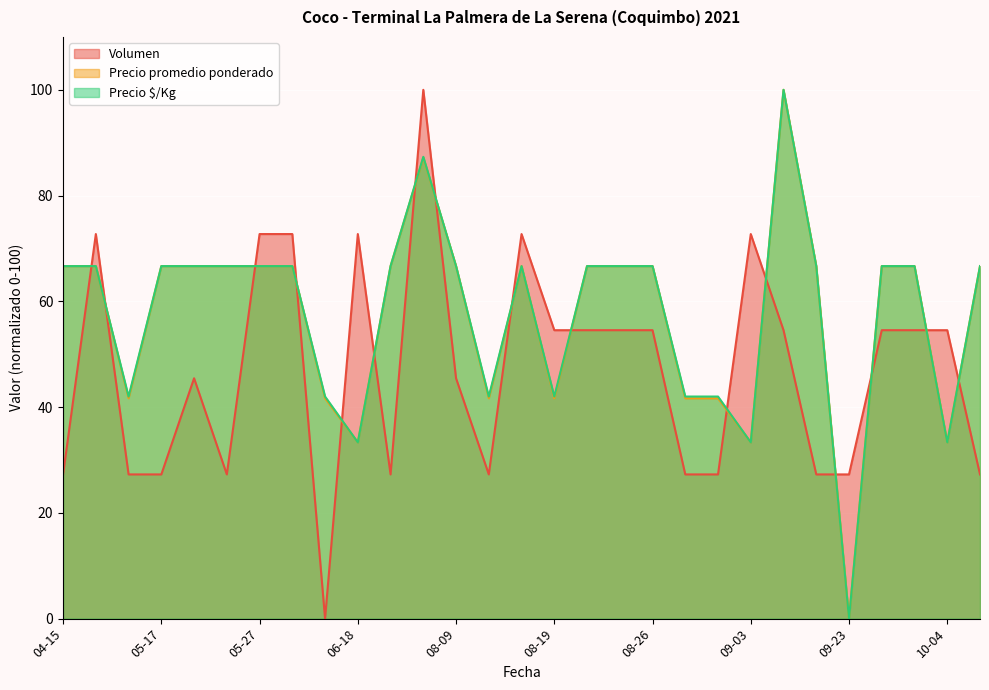

Which series has the widest spread of values?

Volumen